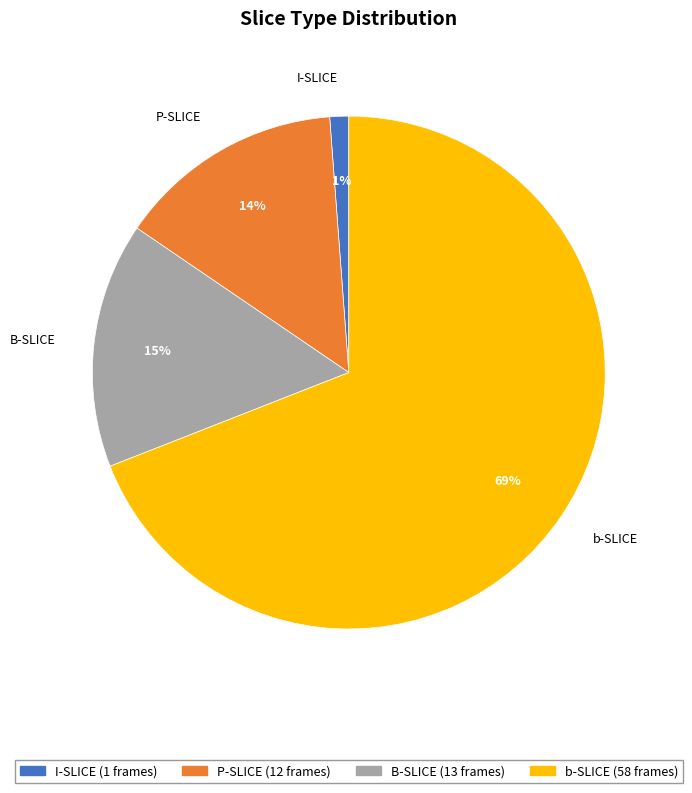

Which slice is the smallest?

I-SLICE